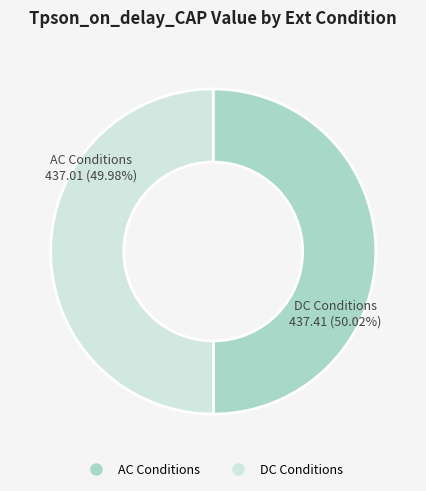

Does any single category account for the majority?

Yes